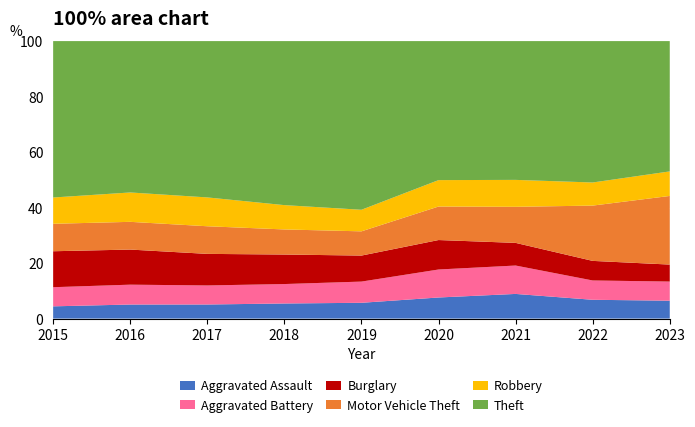

Reading right to left, list all the values displayed in this chart.

Aggravated Assault: 2023=5927	2022=7280	2021=7242	2020=6263	2019=5841	2018=6001	2017=5793	2016=5712	2015=4480
Aggravated Battery: 2023=6347	2022=7493	2021=8347	2020=8320	2019=7857	2018=7735	2017=7845	2016=8086	2015=7018
Burglary: 2023=5634	2022=7593	2021=6659	2020=8758	2019=9638	2018=11747	2017=13001	2016=14289	2015=13184
Motor Vehicle Theft: 2023=22763	2022=21446	2021=10603	2020=9959	2019=8977	2018=9985	2017=11380	2016=11286	2015=10068
Robbery: 2023=8142	2022=8964	2021=7918	2020=7855	2019=7995	2018=9681	2017=11880	2016=11960	2015=9638
Theft: 2023=43226	2022=54835	2021=40802	2020=41324	2019=62492	2018=65287	2017=64386	2016=61621	2015=57350